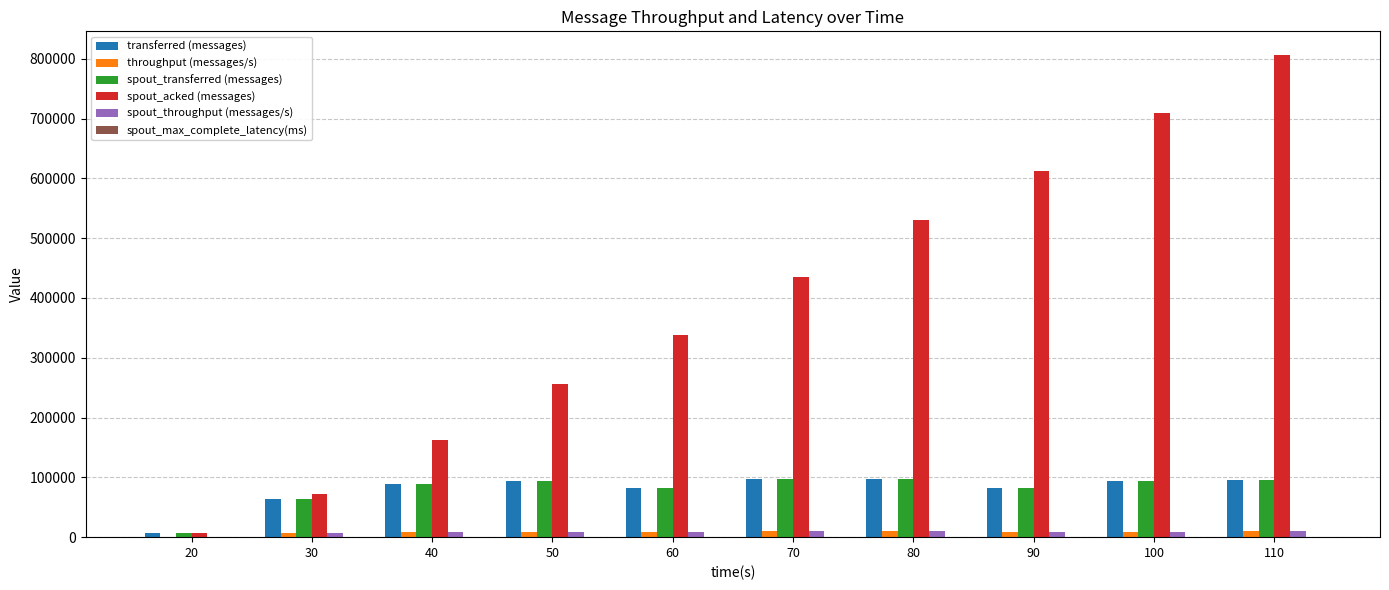

How many series are shown in this chart?

6